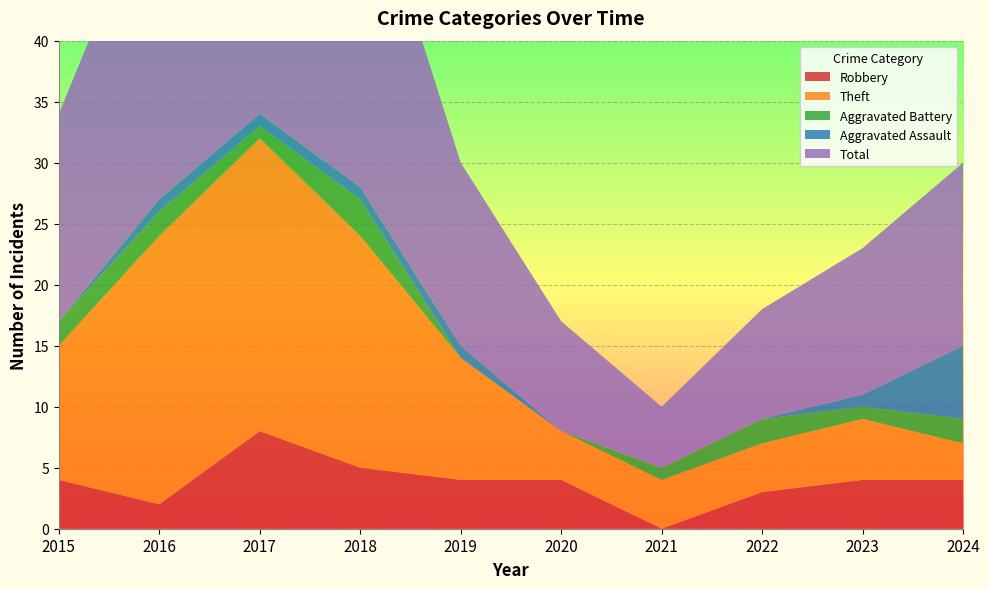

Reading right to left, list all the values displayed in this chart.

Robbery: 2024=4	2023=4	2022=3	2021=0	2020=4	2019=4	2018=5	2017=8	2016=2	2015=4
Theft: 2024=3	2023=5	2022=4	2021=4	2020=4	2019=10	2018=19	2017=24	2016=22	2015=11
Aggravated Battery: 2024=2	2023=1	2022=2	2021=1	2020=0	2019=0	2018=3	2017=1	2016=2	2015=2
Aggravated Assault: 2024=6	2023=1	2022=0	2021=0	2020=0	2019=1	2018=1	2017=1	2016=1	2015=0
Total: 2024=15	2023=12	2022=9	2021=5	2020=9	2019=15	2018=28	2017=35	2016=27	2015=17